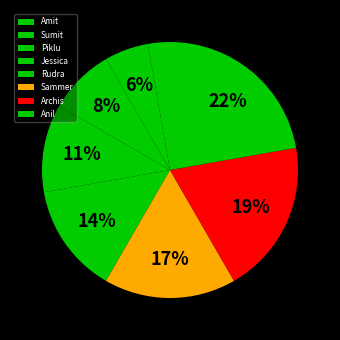

How many segments does this pie chart have?

8